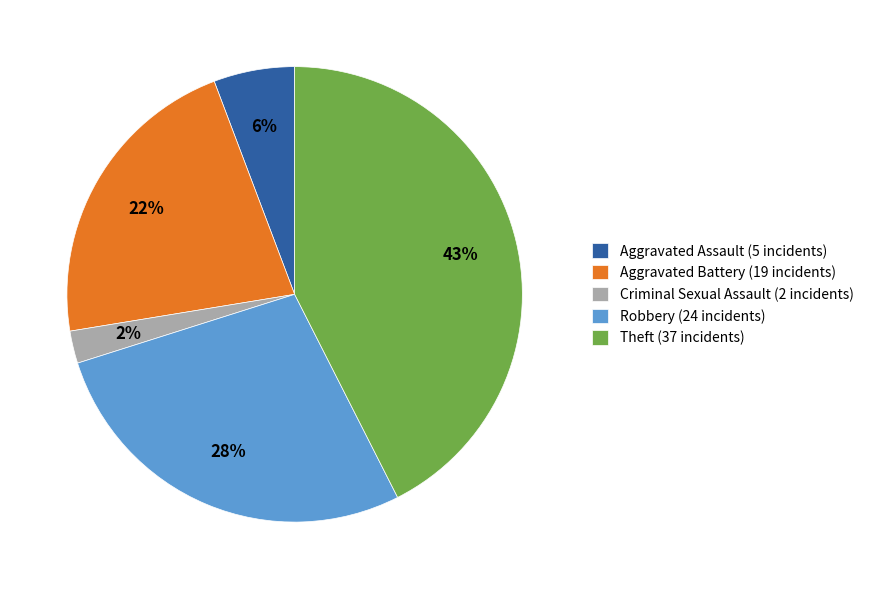

Which category has the biggest portion of the pie?

Theft